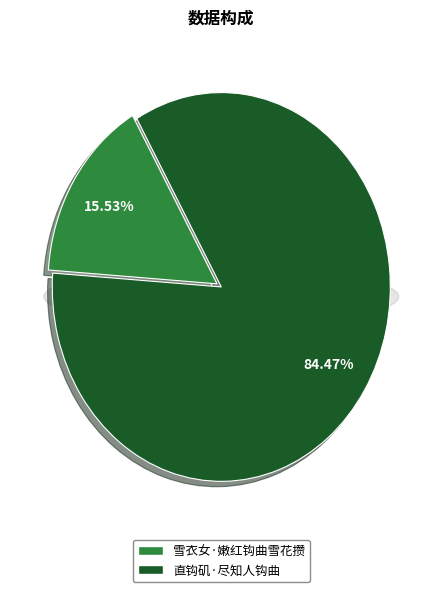

To the nearest percent, what is the combined percentage of 雪衣女·嫩红钩曲雪花攒 and 直钩矶·尽知人钩曲?

100%